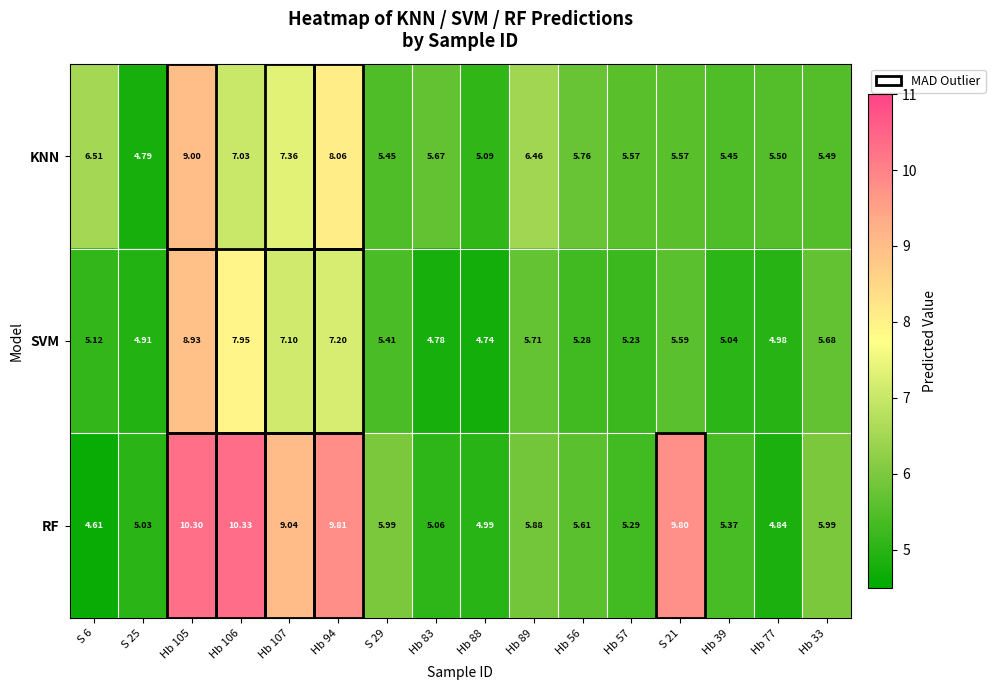

Between S 6 and Hb 33, which series saw the biggest shift?

RF